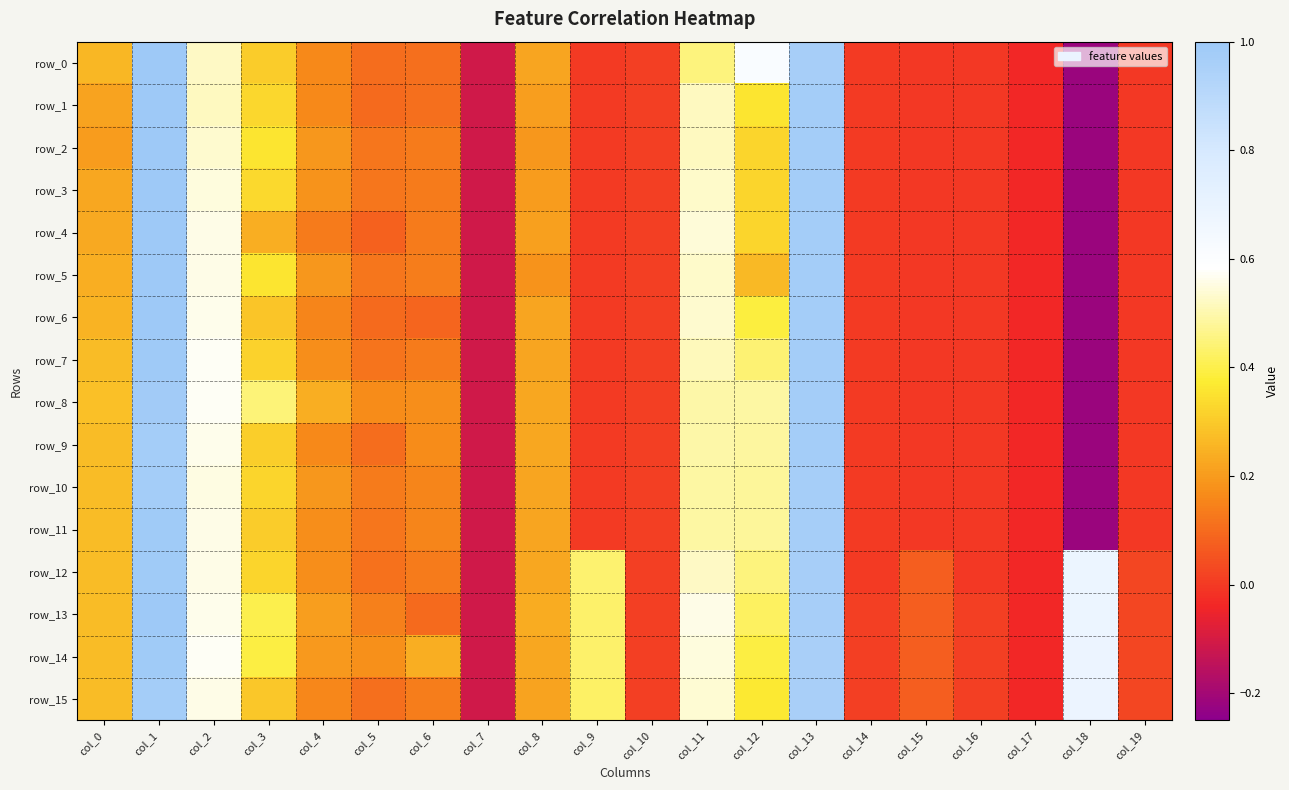

What is the difference between the row_10 values at col_13 and col_12?

0.5